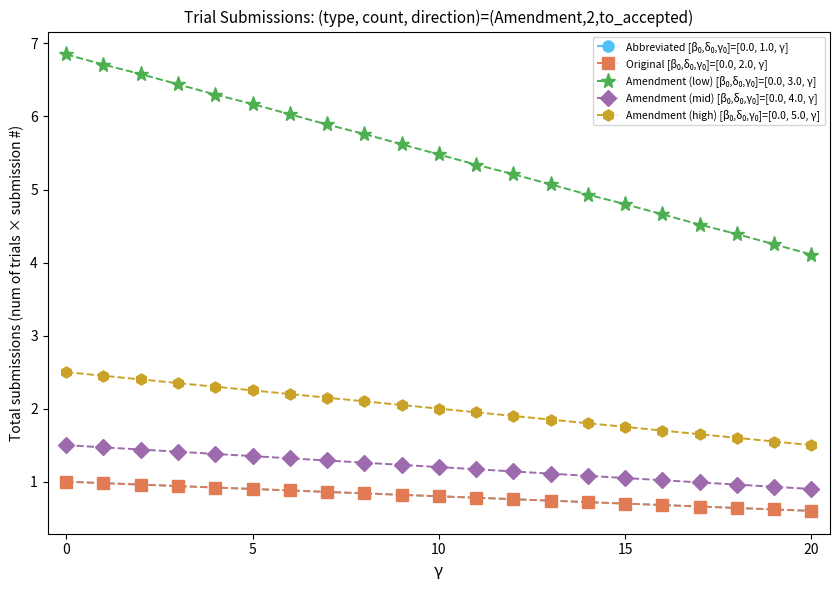

Which series has the largest total across all categories?

Amendment (low) [β₀,δ₀,γ₀]=[0.0, 3.0, γ]